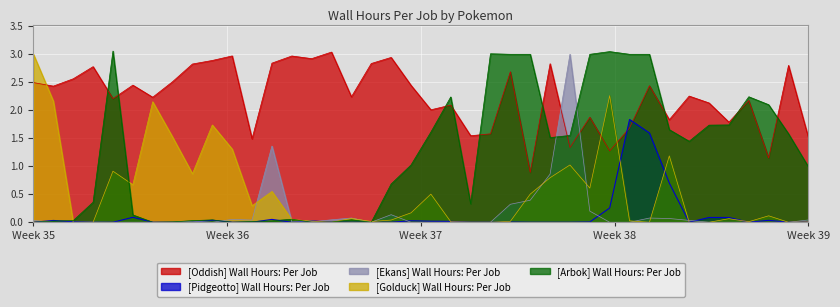

True or false: [Arbok] Wall Hours: Per Job and [Oddish] Wall Hours: Per Job cross at least once.

True